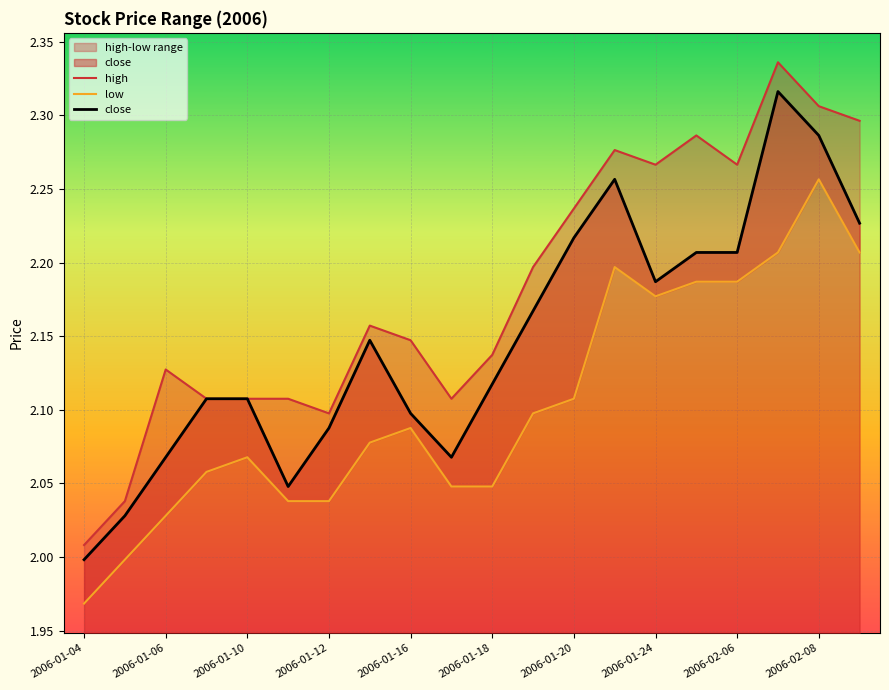

At how many categories does at least one series exceed 2?

20